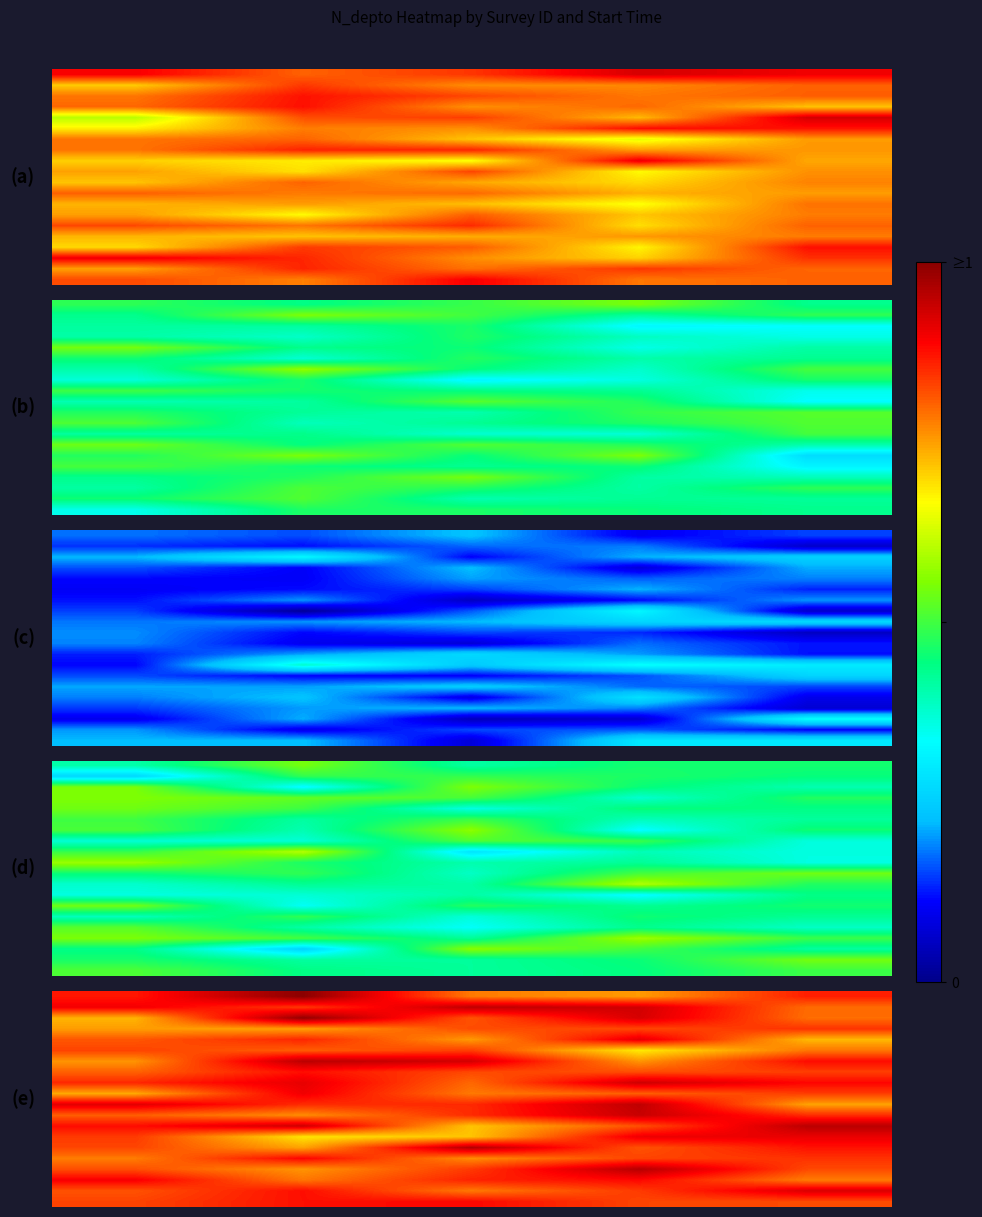

At which category is the sum across all series the highest?

3